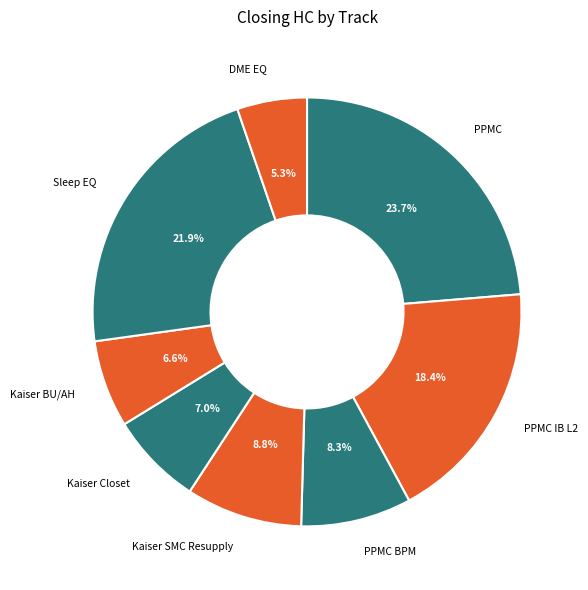

Is there a majority slice in this chart?

No